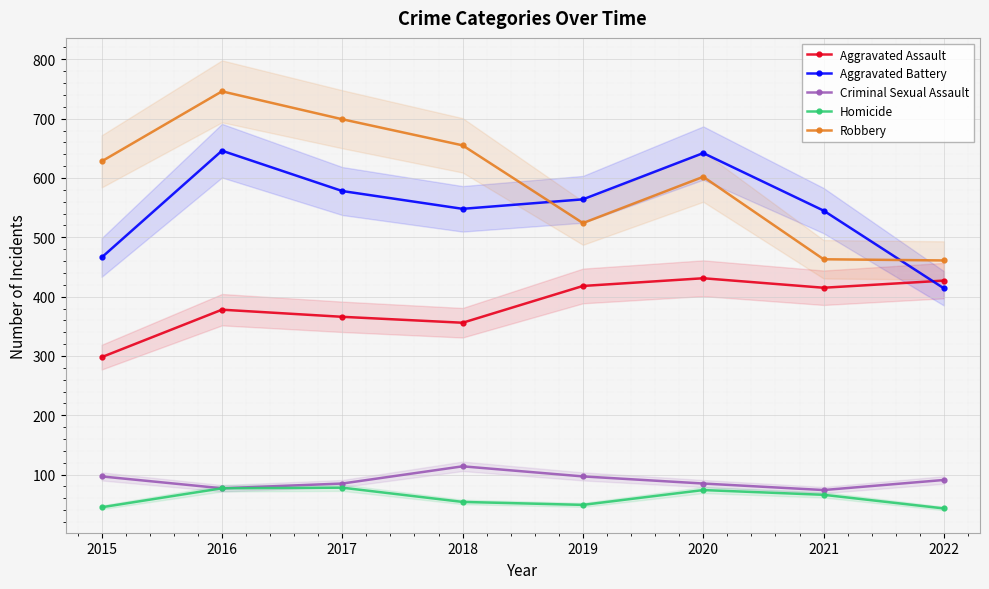

How many interior local valleys does the Aggravated Assault series have?

2